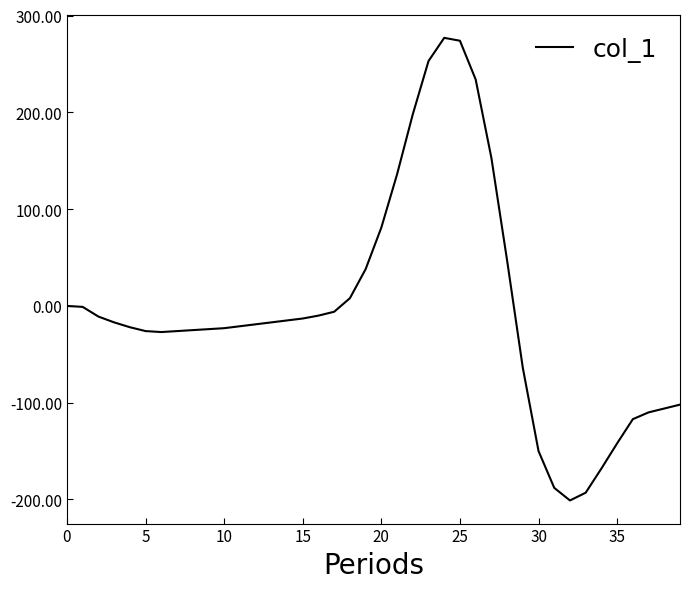

What is the maximum value shown in the chart?

277